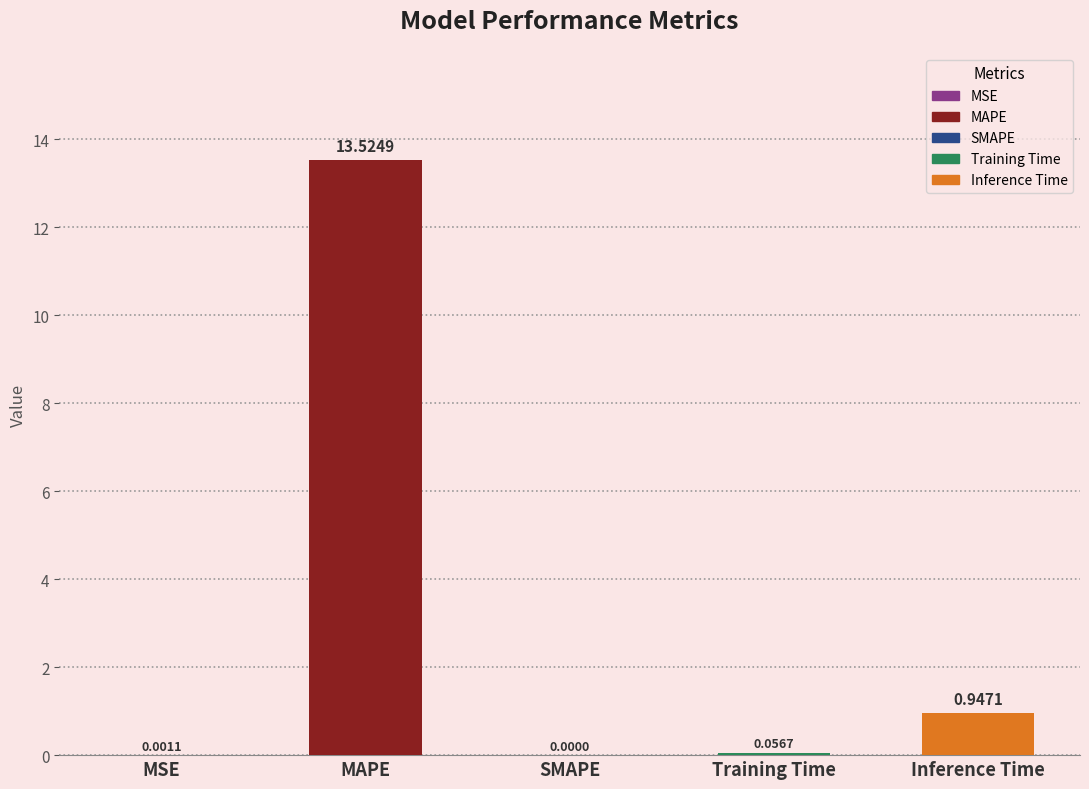

What is the greatest value displayed?

13.5